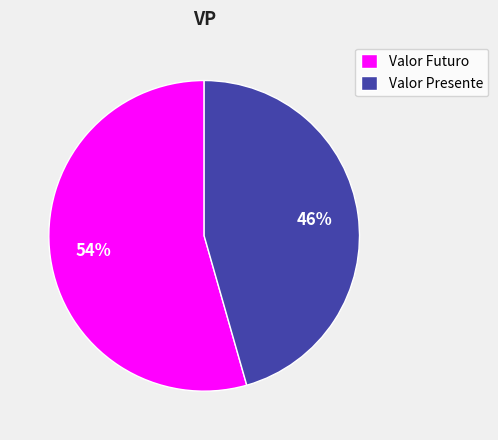

Which has a higher value, Valor Futuro or Valor Presente?

Valor Futuro